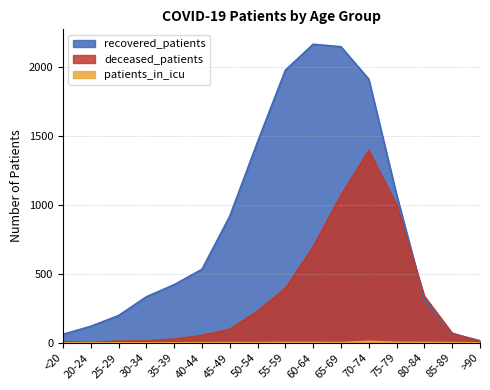

Read the deceased_patients value at 80-84.

338